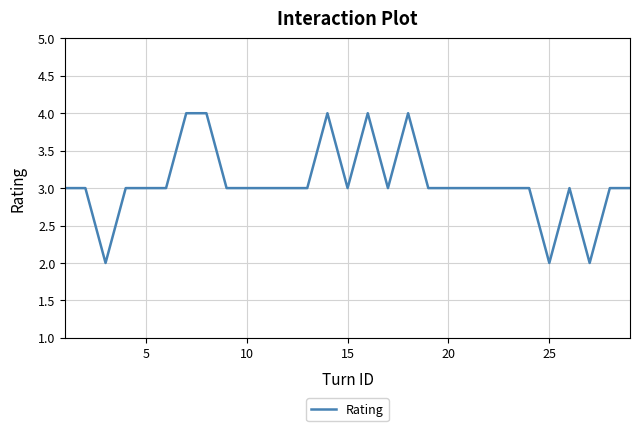

What is the maximum value shown in the chart?

4